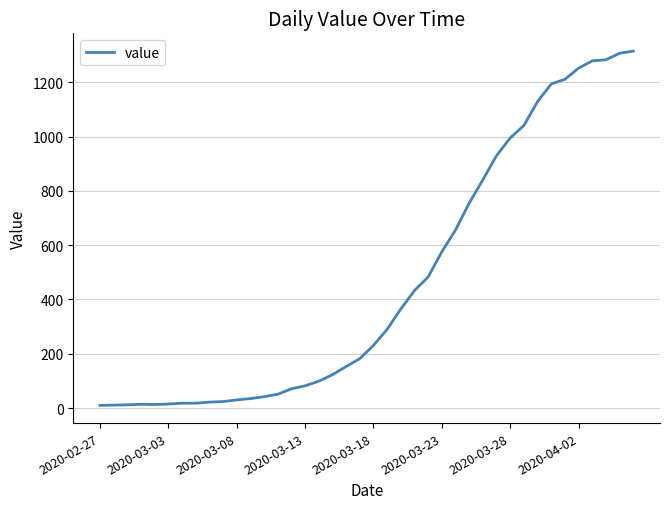

What is the difference between the maximum and minimum values?

1305